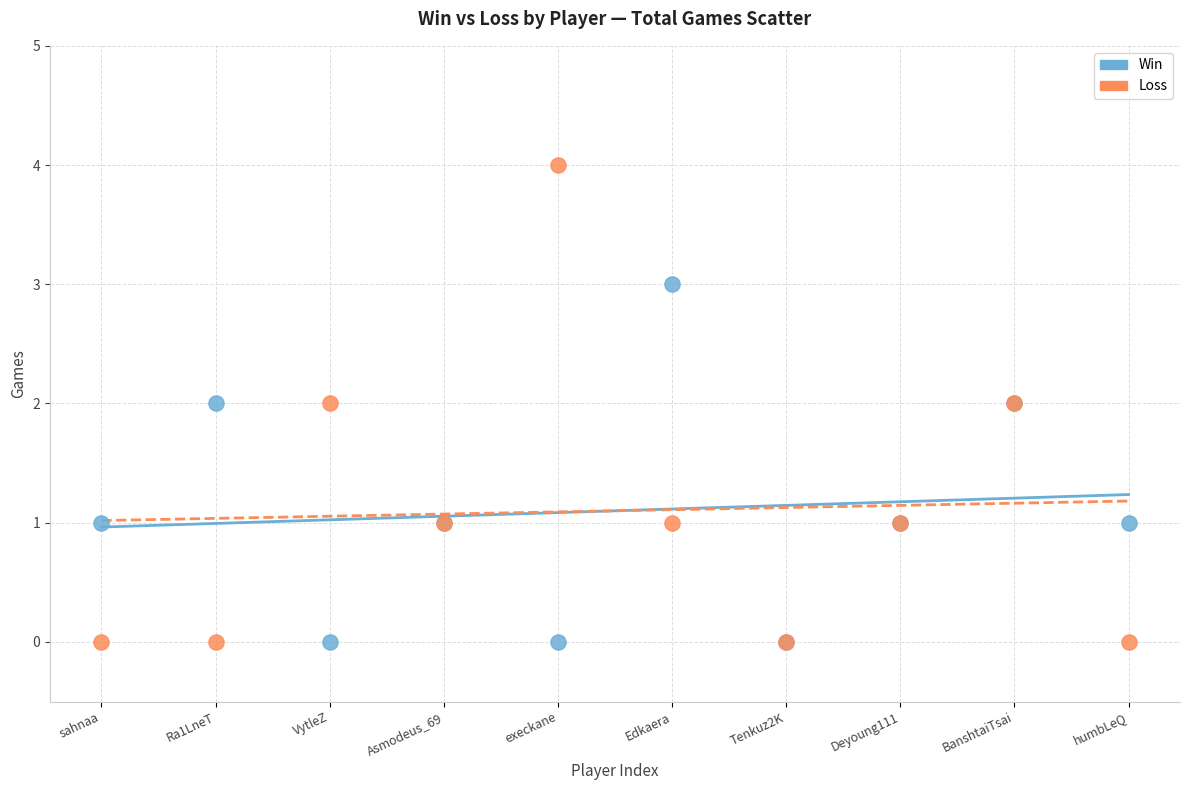

What is the X range (max minus min) for the scatter plot?

9